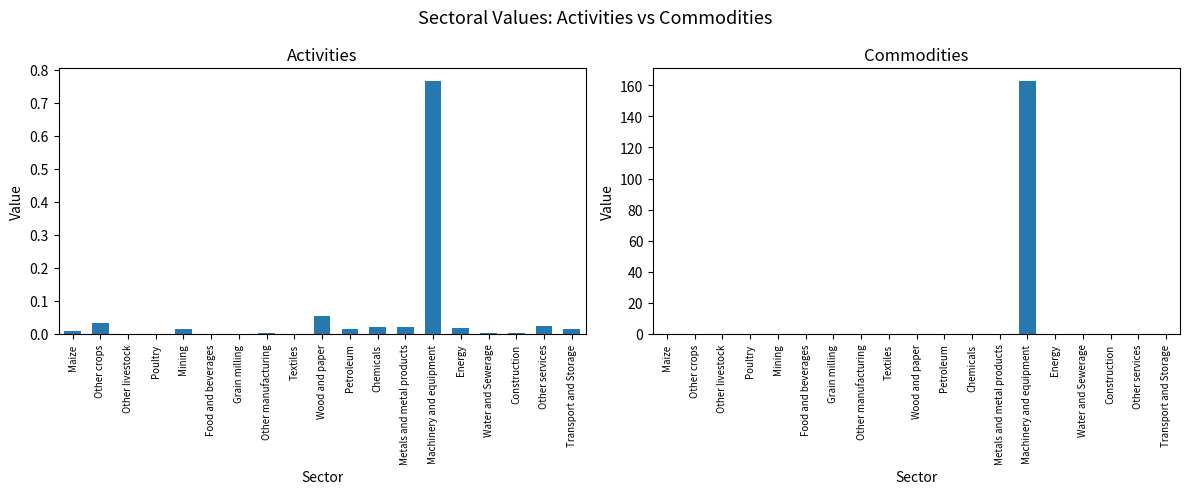

Count the number of data series in this chart.

2